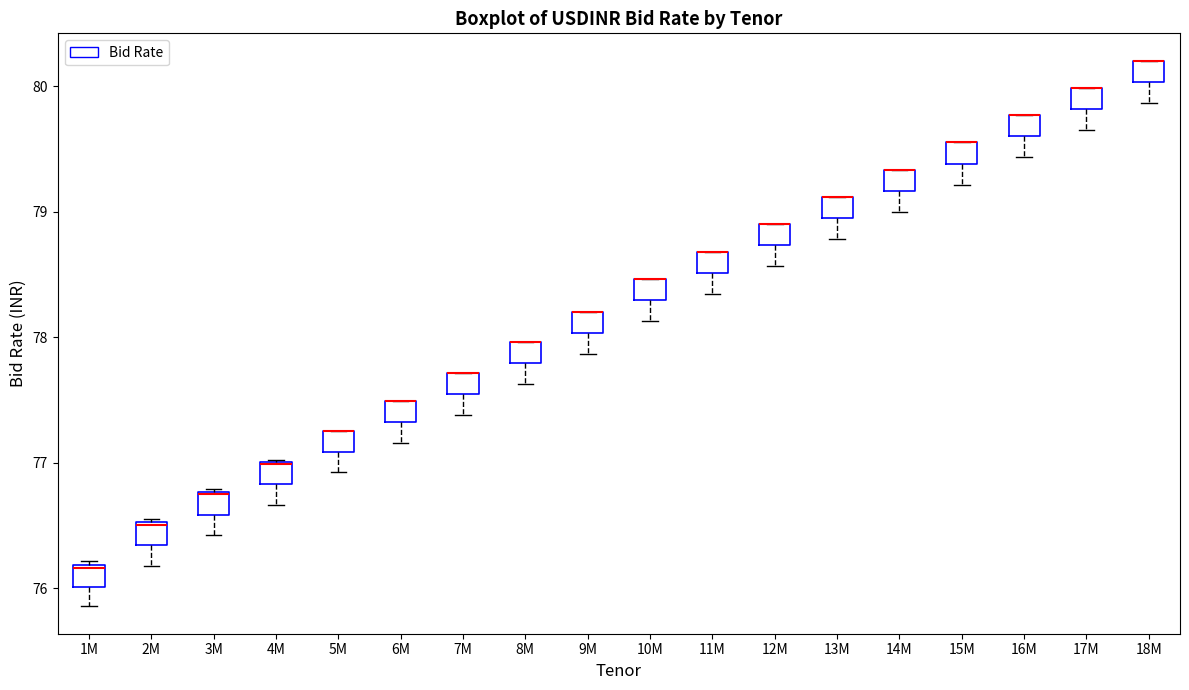

Reading left to right, transcribe this box plot: for each box, give where its median line is, the range the box spans, and where its two whiskers end, as read against the y-axis. The values are not printed on the chart, so give them approximately, as read against the axis.

1M: median 76.2, box 76.0 to 76.2, whiskers 75.9 to 76.2
2M: median 76.5, box 76.3 to 76.5, whiskers 76.2 to 76.6
3M: median 76.8 (drawn on the box's upper edge), box 76.6 to 76.8, whiskers 76.4 to 76.8
4M: median 77.0 (drawn on the box's upper edge), box 76.8 to 77.0, whiskers 76.7 to 77.0
5M: median 77.3 (drawn on the box's upper edge), box 77.1 to 77.3, whiskers 76.9 to 77.3
6M: median 77.5 (drawn on the box's upper edge), box 77.3 to 77.5, whiskers 77.2 to 77.5
7M: median 77.7 (drawn on the box's upper edge), box 77.6 to 77.7, whiskers 77.4 to 77.7
8M: median 78.0 (drawn on the box's upper edge), box 77.8 to 78.0, whiskers 77.6 to 78.0
9M: median 78.2 (drawn on the box's upper edge), box 78.0 to 78.2, whiskers 77.9 to 78.2
10M: median 78.5 (drawn on the box's upper edge), box 78.3 to 78.5, whiskers 78.1 to 78.5
11M: median 78.7 (drawn on the box's upper edge), box 78.5 to 78.7, whiskers 78.3 to 78.7
12M: median 78.9 (drawn on the box's upper edge), box 78.7 to 78.9, whiskers 78.6 to 78.9
13M: median 79.1 (drawn on the box's upper edge), box 79.0 to 79.1, whiskers 78.8 to 79.1
14M: median 79.3 (drawn on the box's upper edge), box 79.2 to 79.3, whiskers 79.0 to 79.3
15M: median 79.6 (drawn on the box's upper edge), box 79.4 to 79.6, whiskers 79.2 to 79.6
16M: median 79.8 (drawn on the box's upper edge), box 79.6 to 79.8, whiskers 79.4 to 79.8
17M: median 80.0 (drawn on the box's upper edge), box 79.8 to 80.0, whiskers 79.7 to 80.0
18M: median 80.2 (drawn on the box's upper edge), box 80.0 to 80.2, whiskers 79.9 to 80.2